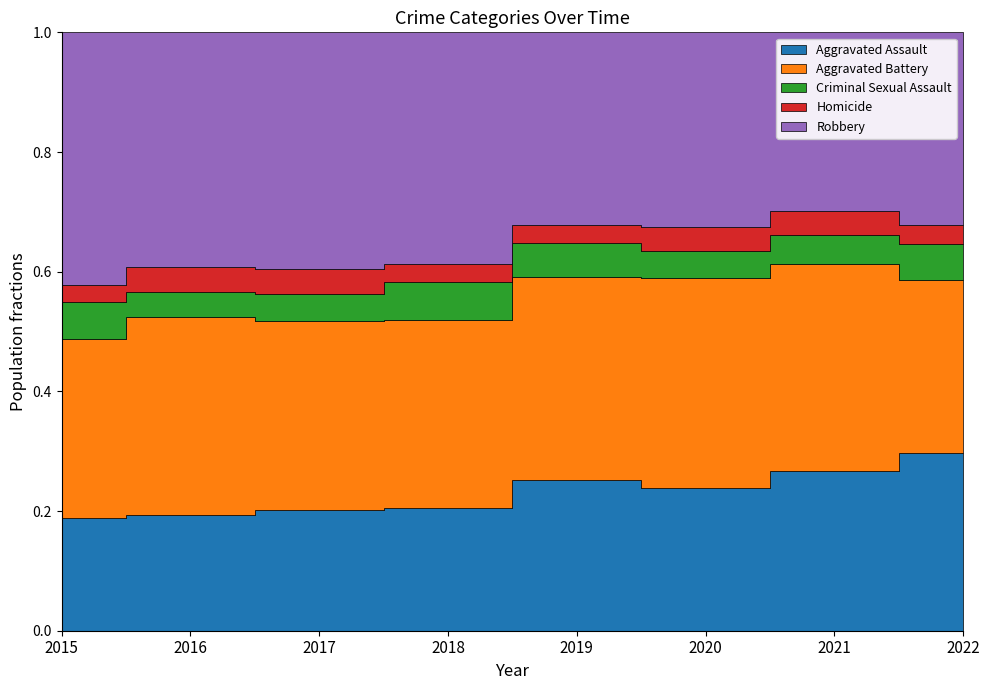

True or false: Criminal Sexual Assault and Aggravated Battery intersect in this chart.

False